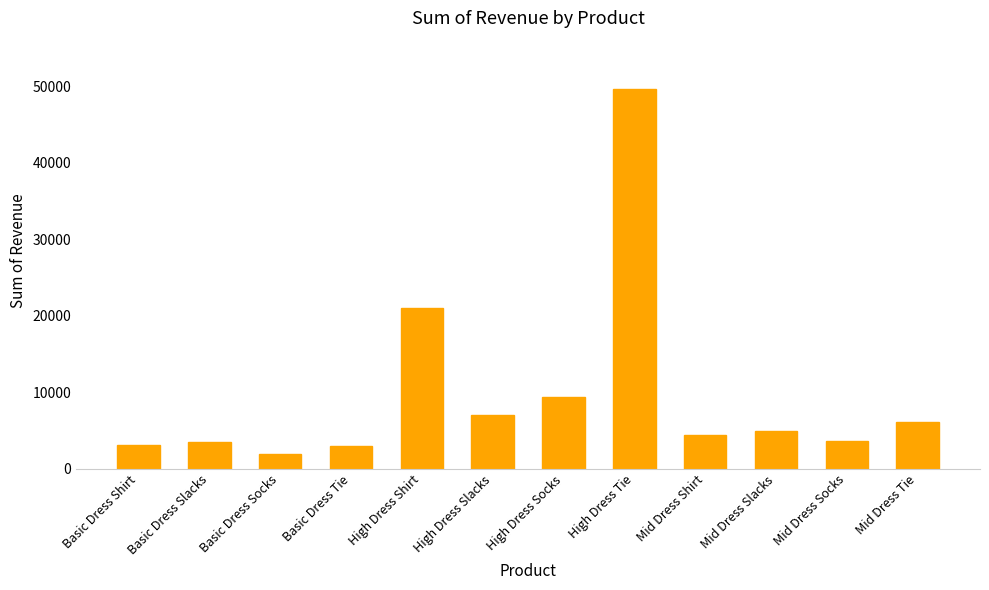

The chart shows a value of 3459.1 at High Dress Socks. True or false?

False